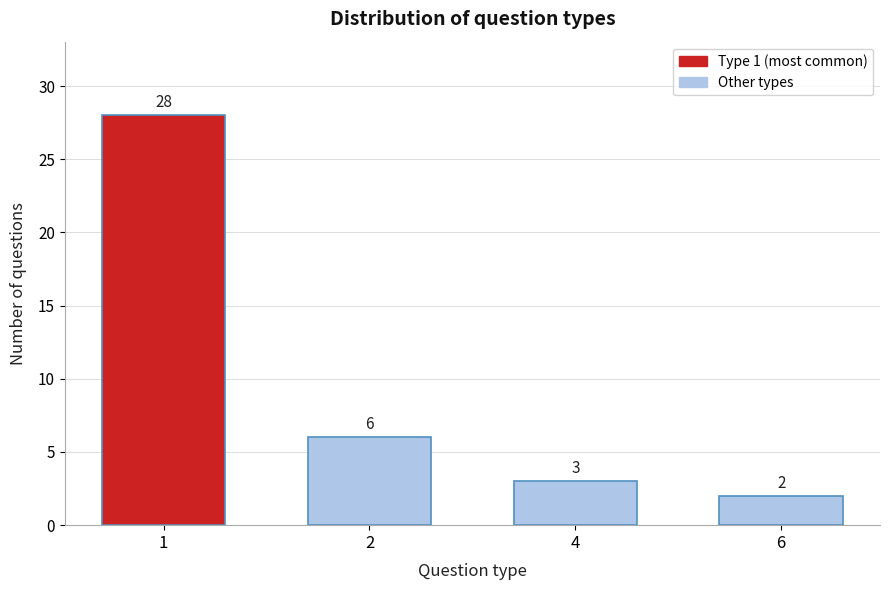

Reading left to right, transcribe all the data shown in this chart.

1=28	2=6	4=3	6=2